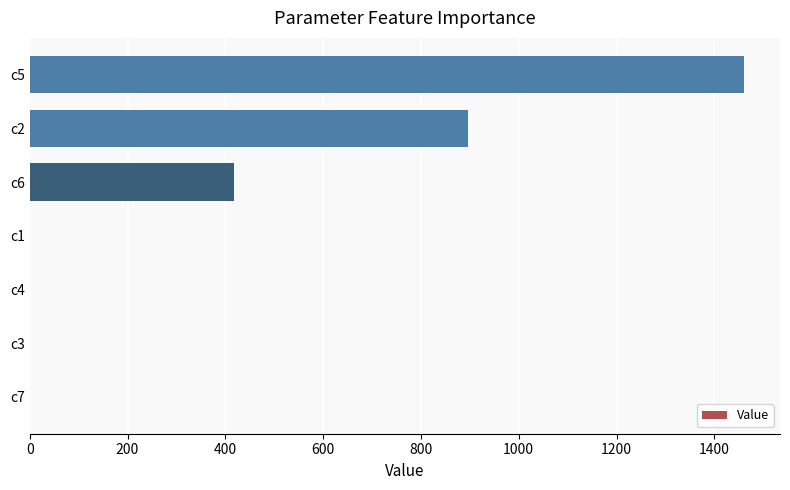

What is the sum of all values?

2775.6